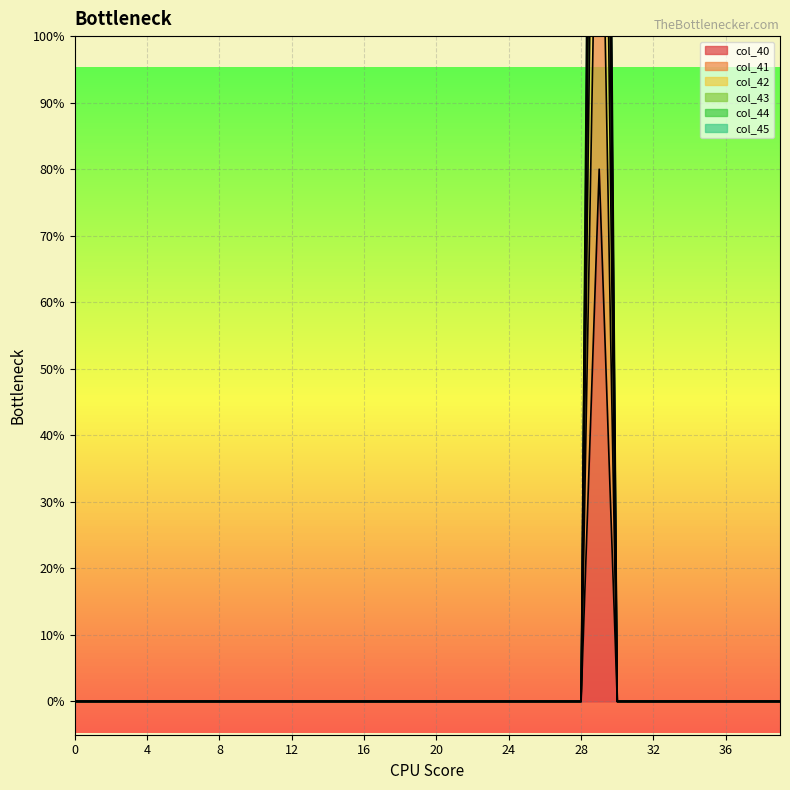

At which category is the sum across all series the highest?

29